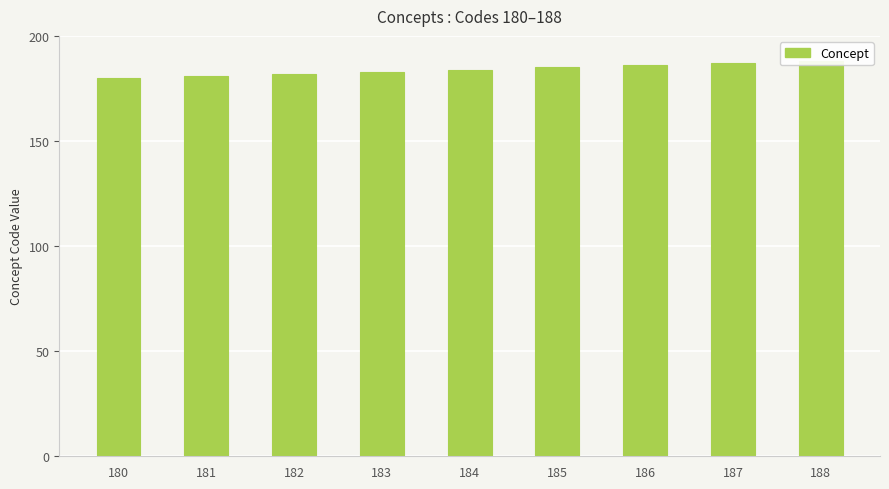

Rank the categories by value from lowest to highest.

180, 181, 182, 183, 184, 185, 186, 187, 188